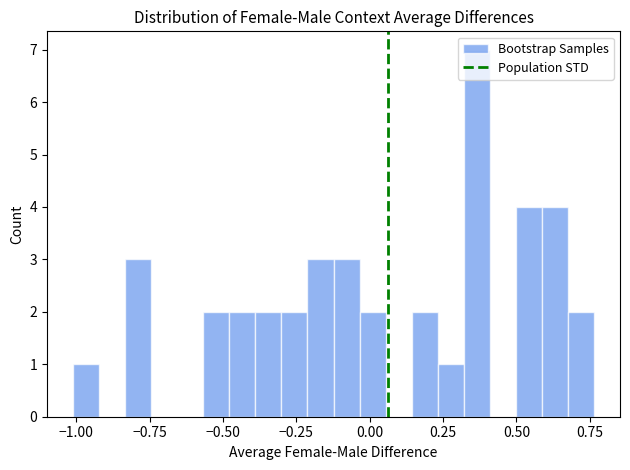

Around what value on the x-axis is the tallest bar? Give the approximate position of its centre, as read against the axis.

0.35